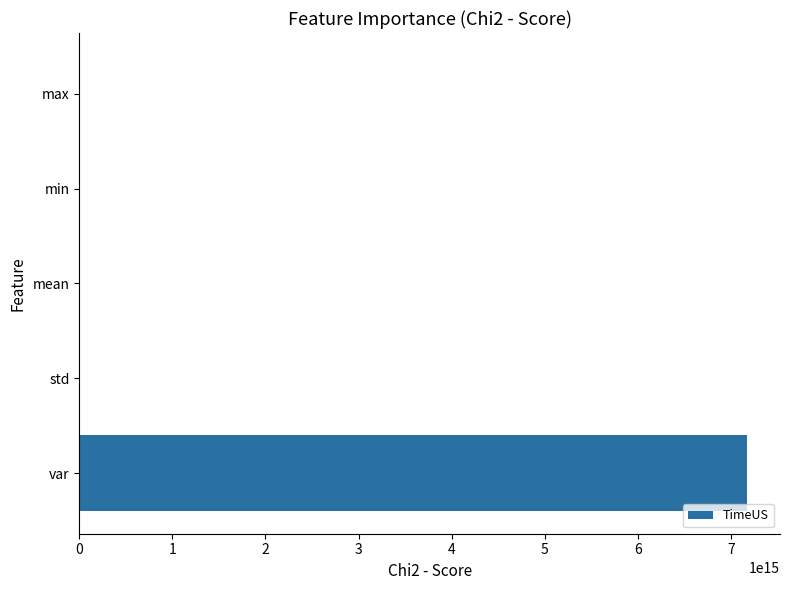

How many data points does each series have?

5